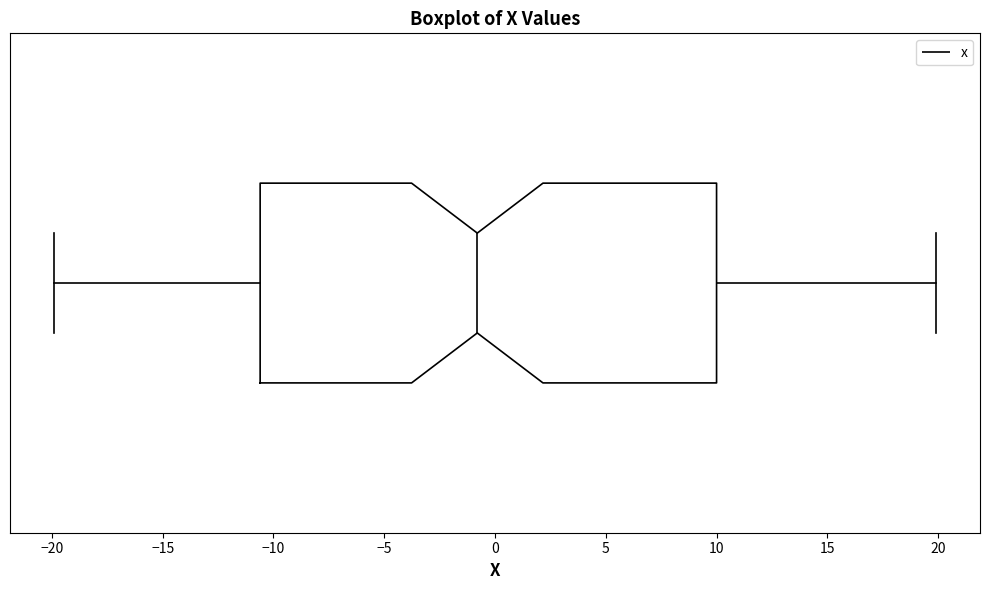

Where is the left edge of the box on the x-axis? The values are not printed on the chart, so give them approximately, as read against the axis.

-10.5